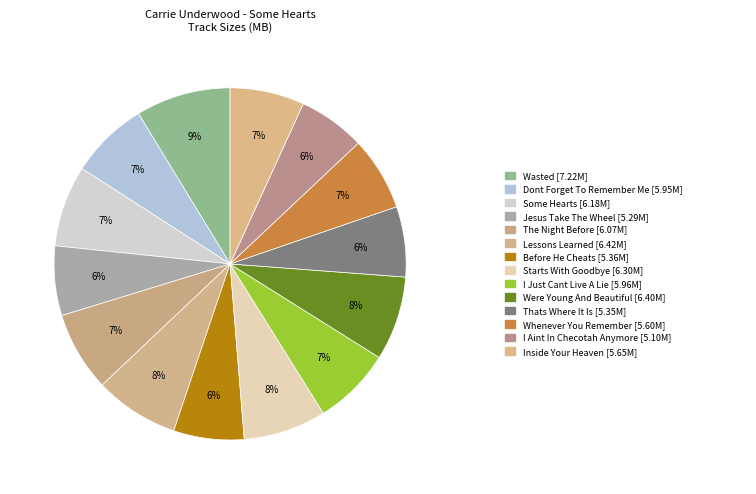

What is the largest slice in the pie chart?

Wasted